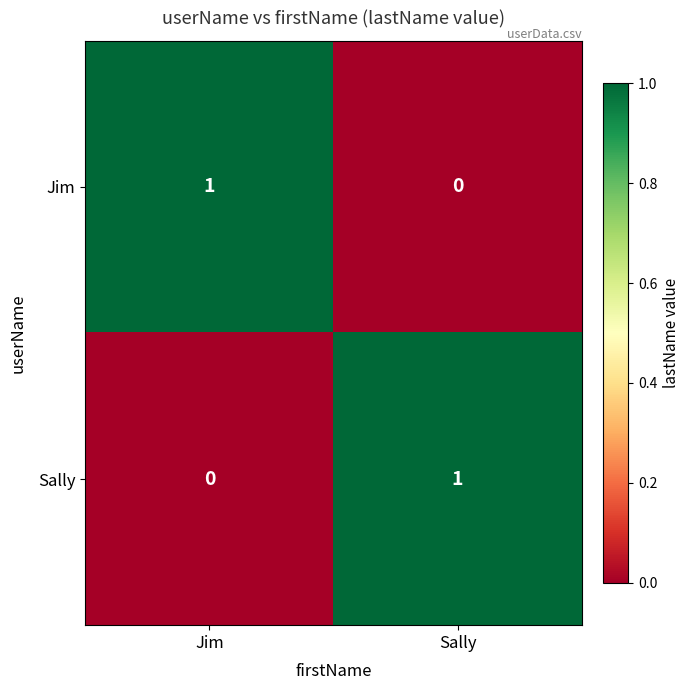

The Jim series shows 0 at Sally. True or false?

True